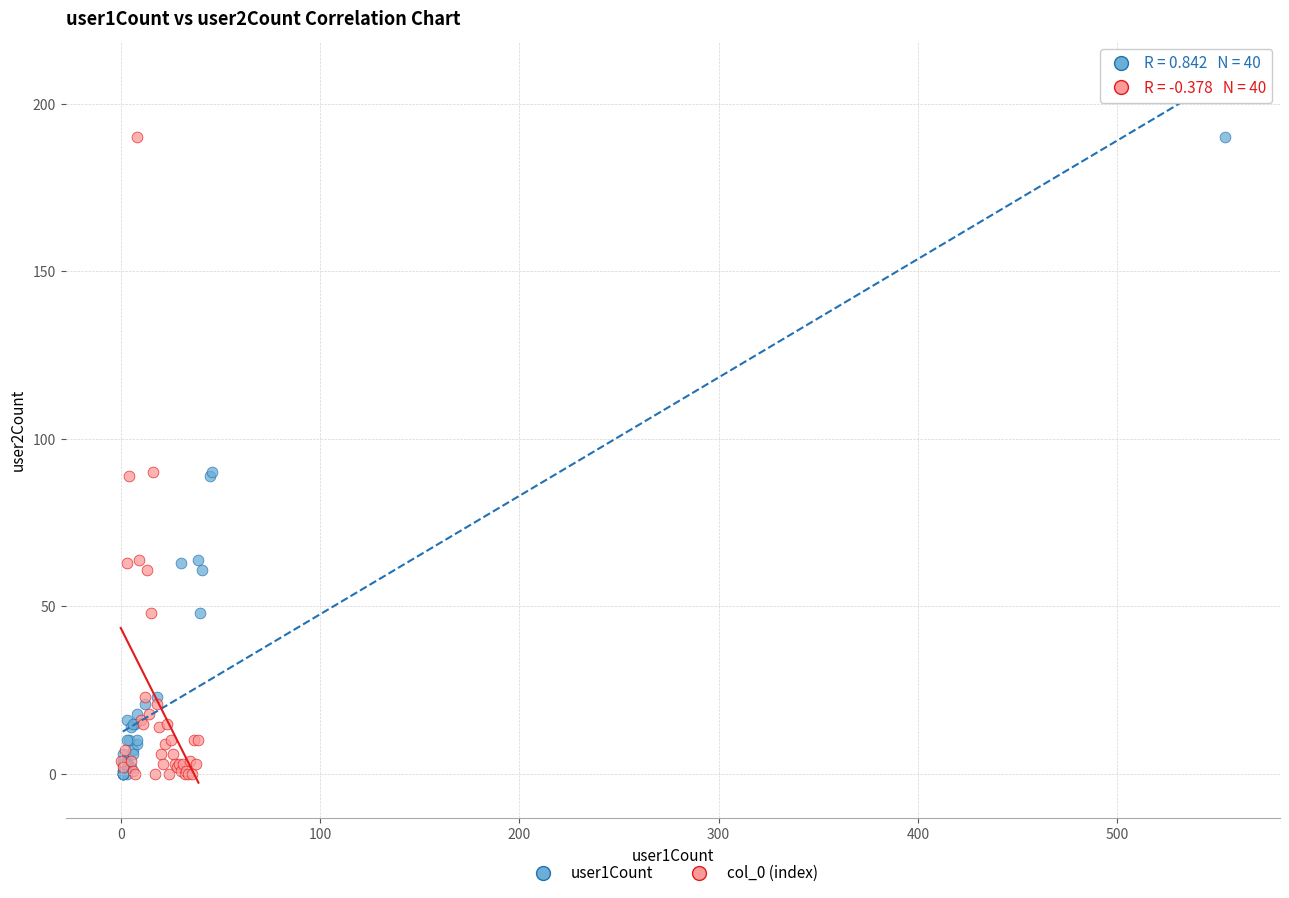

What are all the series names shown in the legend?

user1Count, col_0 (index)